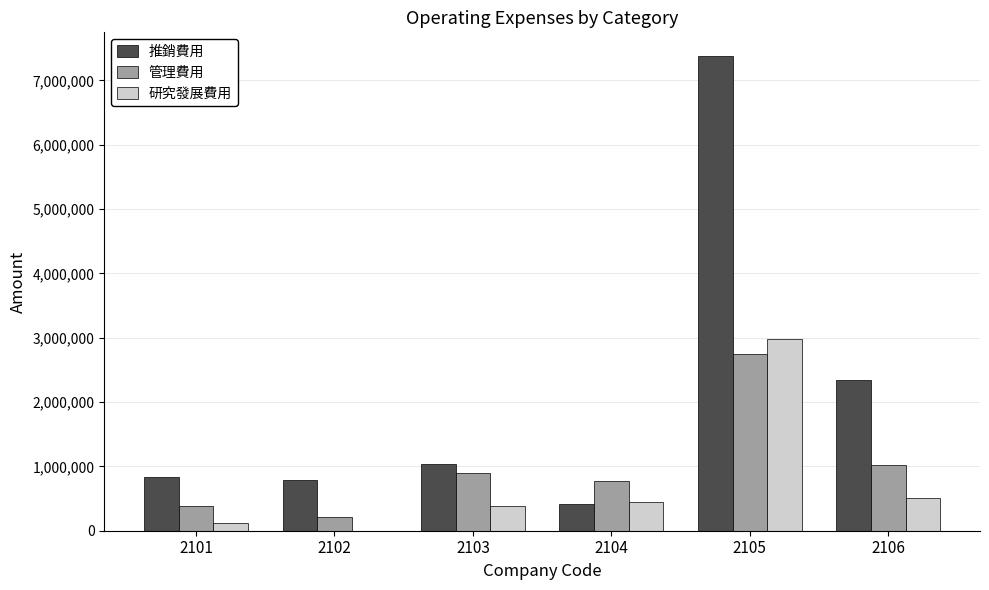

Which series changed the most between 2104 and 2106?

推銷費用